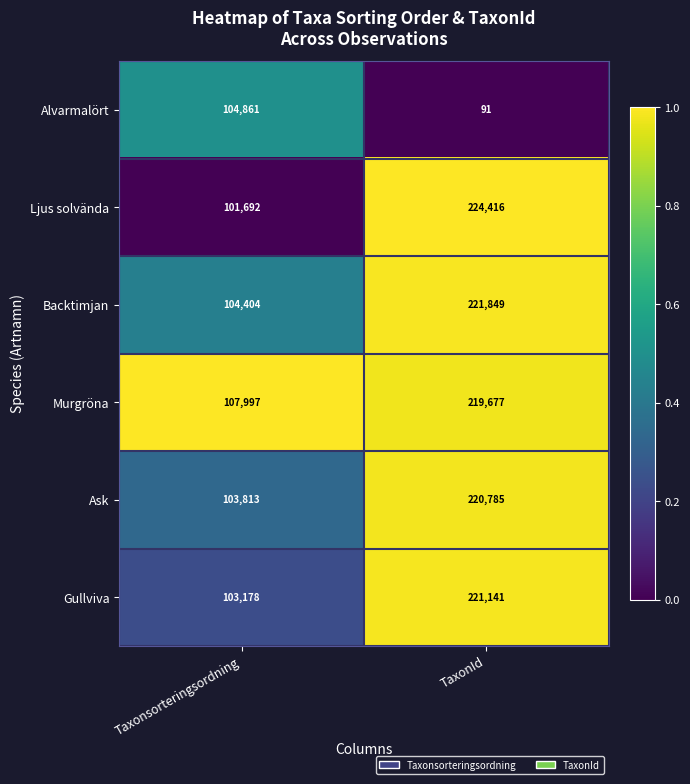

At which label is Ljus solvända closest to 163054?

Taxonsorteringsordning